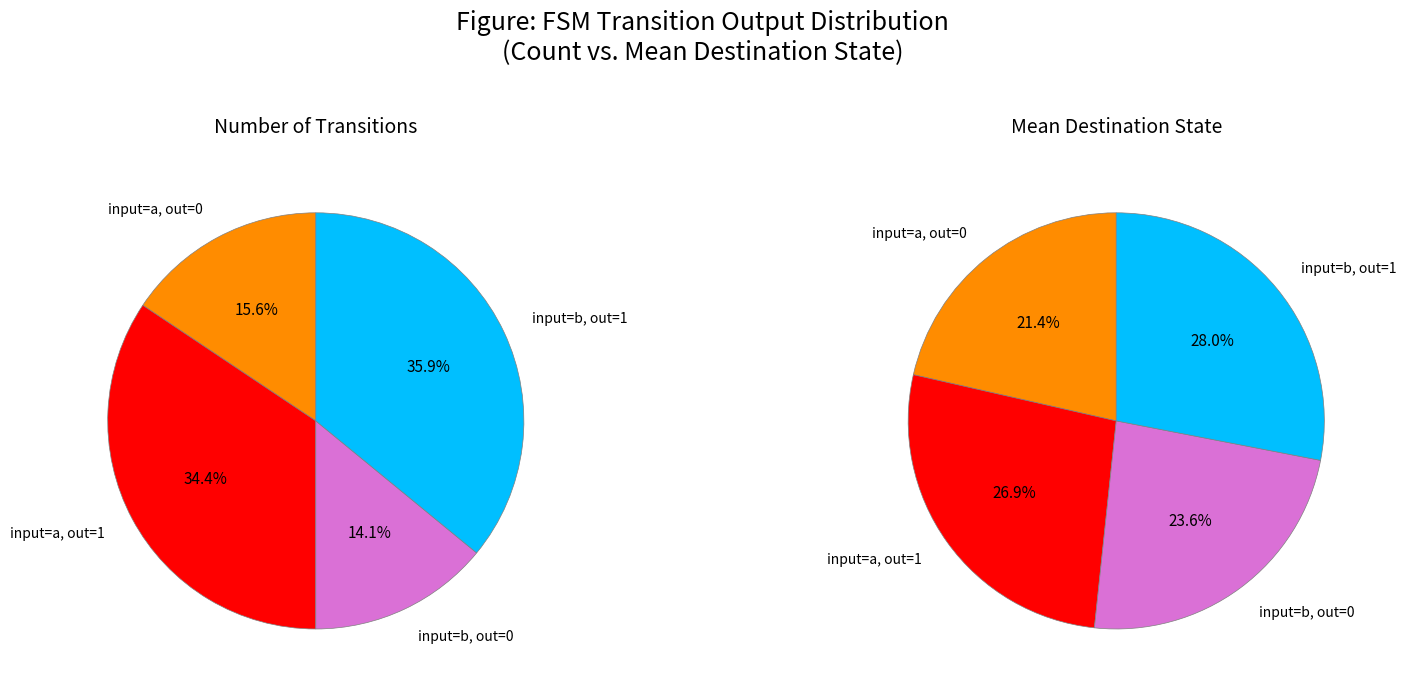

Which slice is the smallest?

output 0